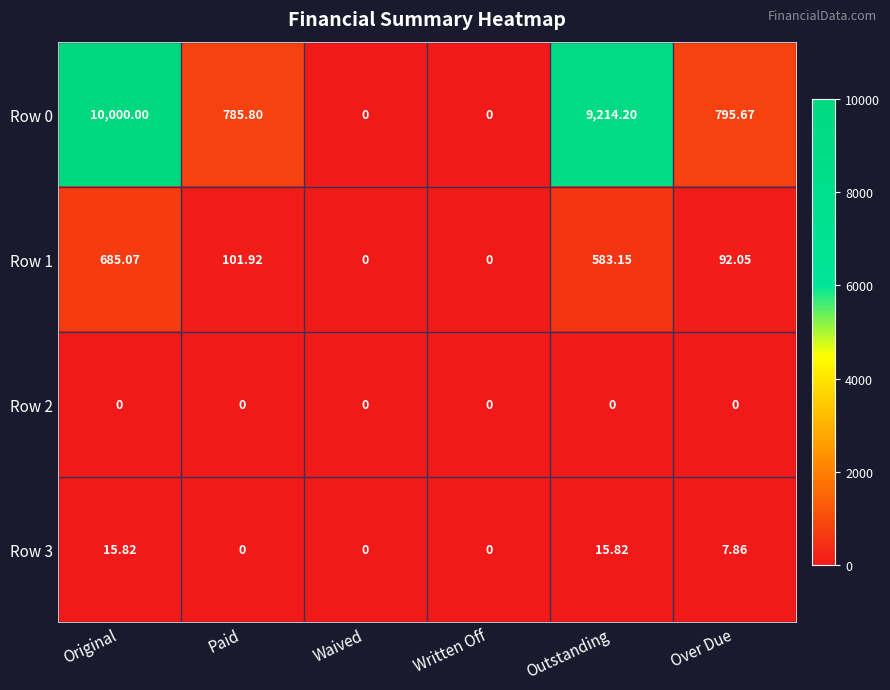

Where is Row 1 nearest to the value 342?

Paid